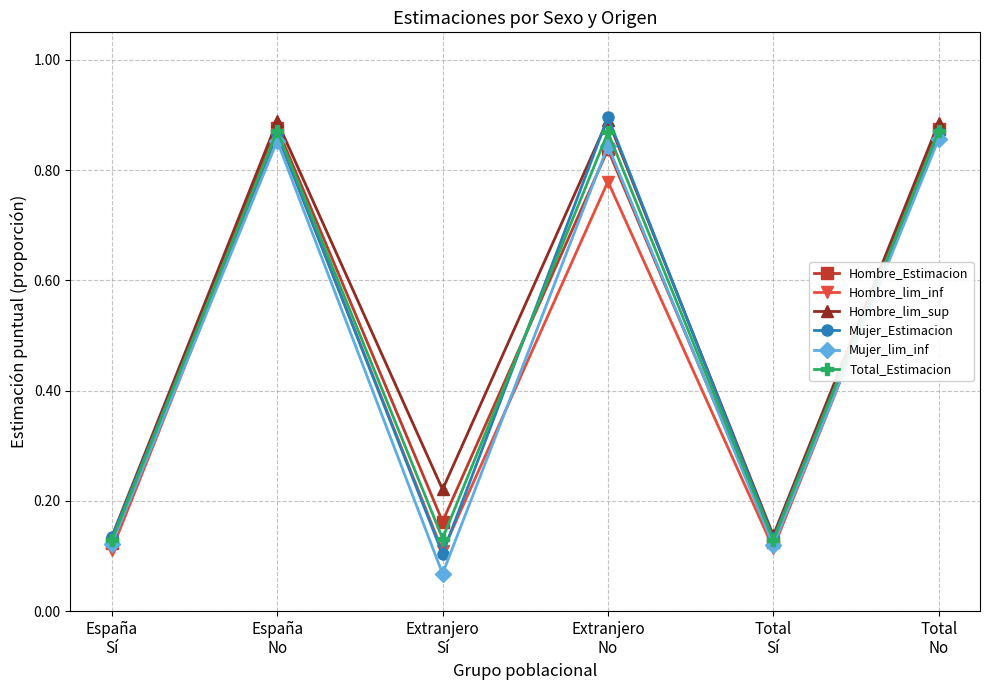

Which category has the highest value in the Mujer_Estimacion series?

Extranjero
No